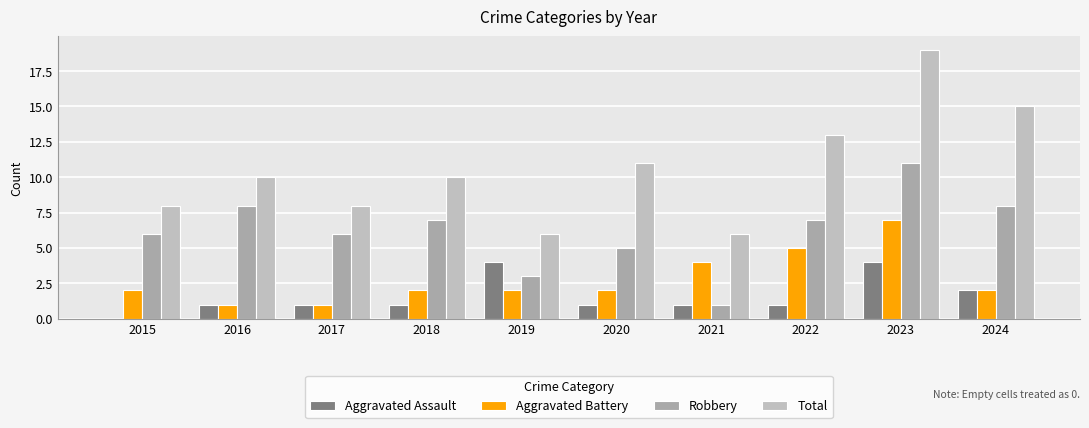

Does the chart contain stacked bars?

No